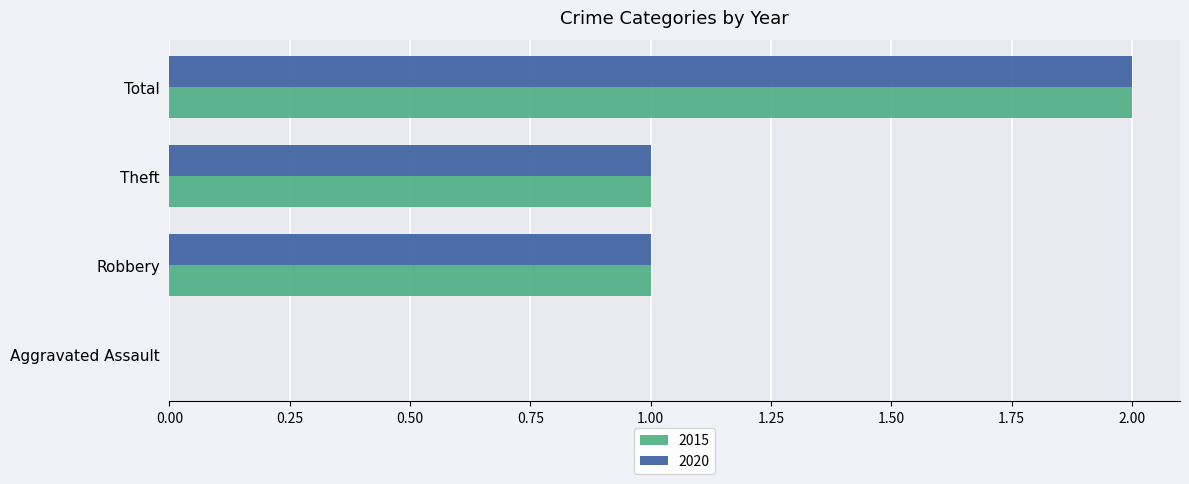

The 2020 series shows 0 at Theft. True or false?

False